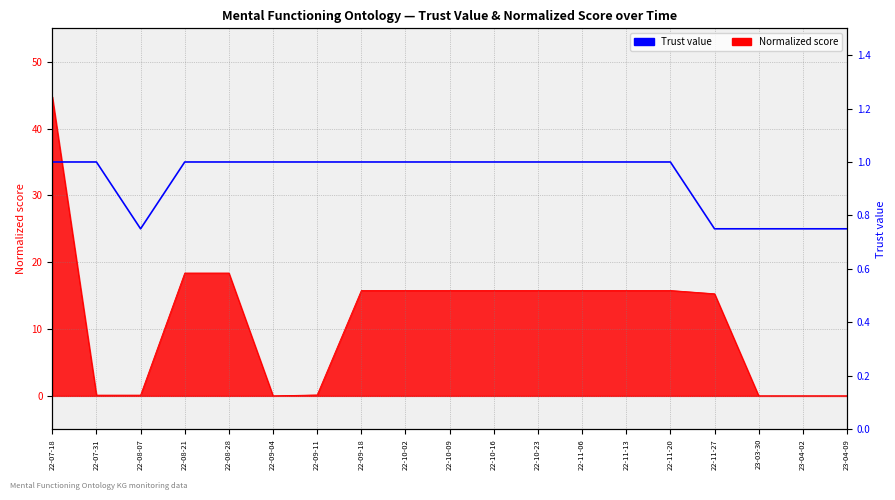

What is the label of the 18th point from the right?

22-07-31